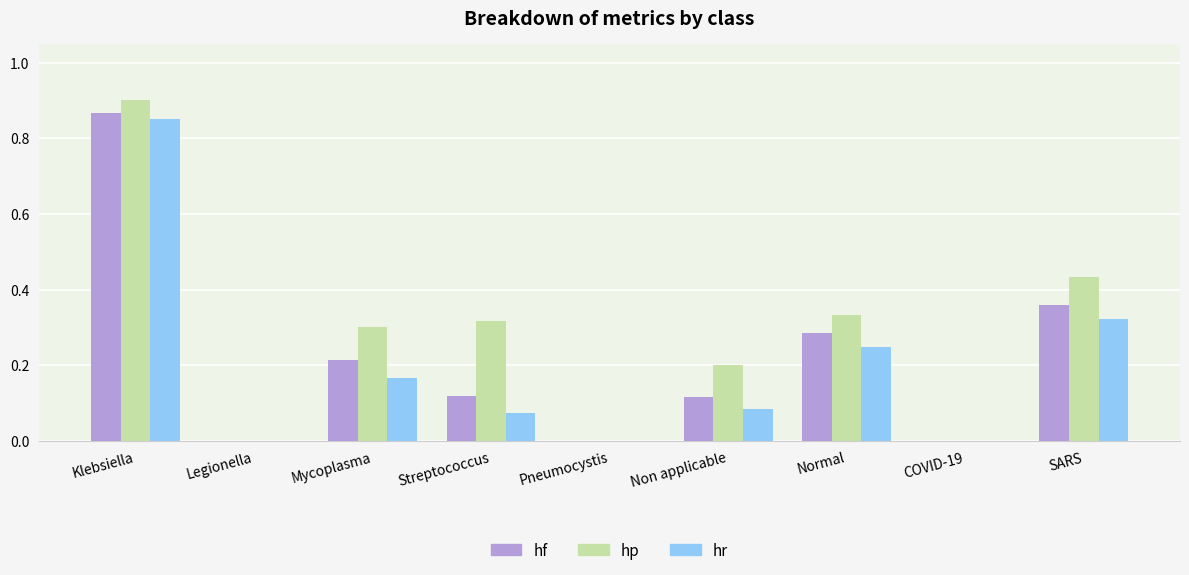

Between Klebsiella and Streptococcus, which series saw the biggest shift?

hr